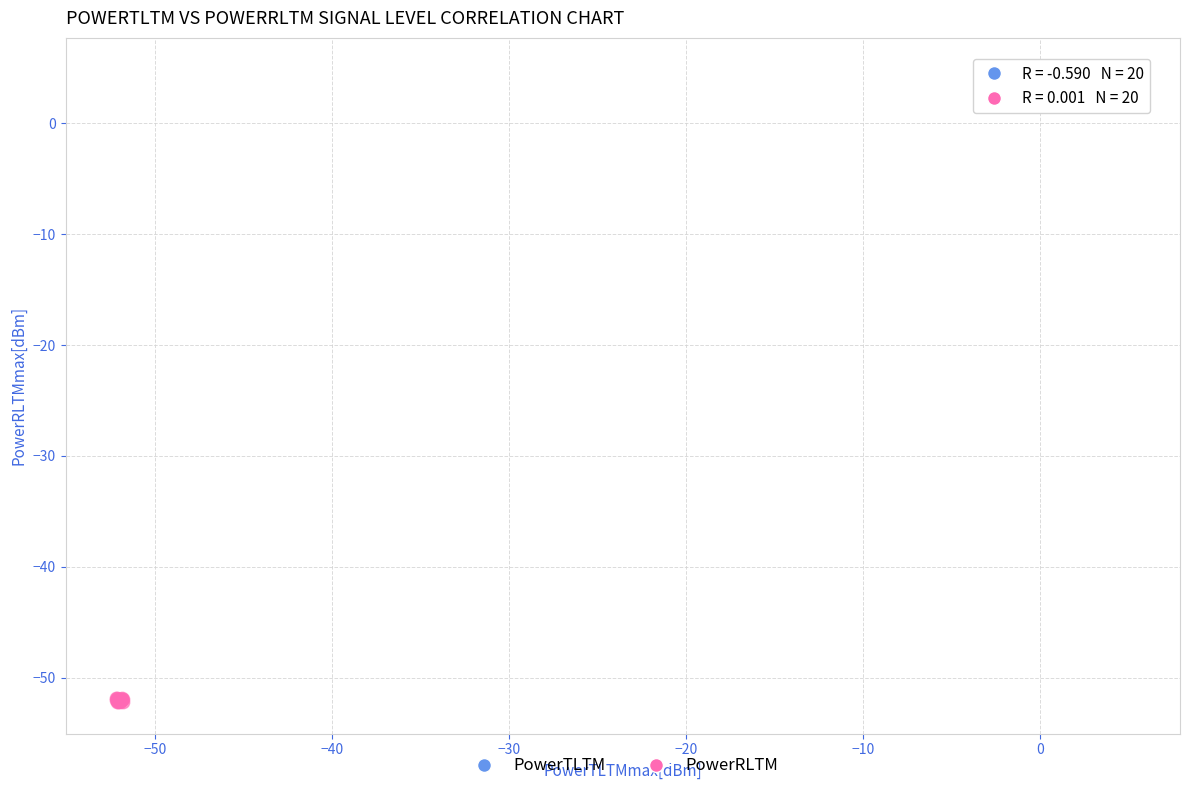

Which series has the widest spread of Y values?

PowerRLTM